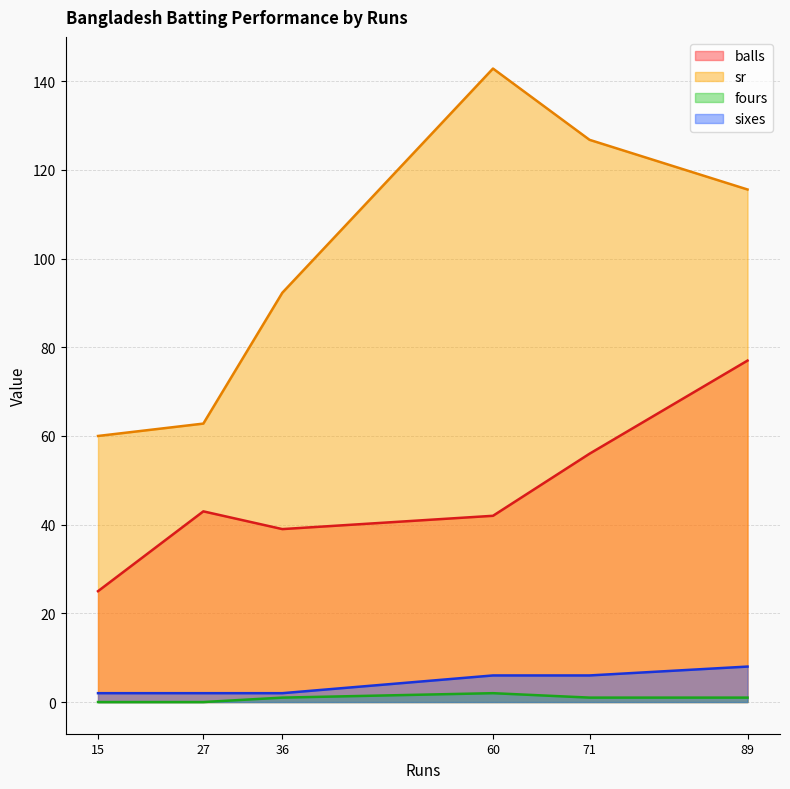

True or false: sixes has a value of 8.0 at 89.

True